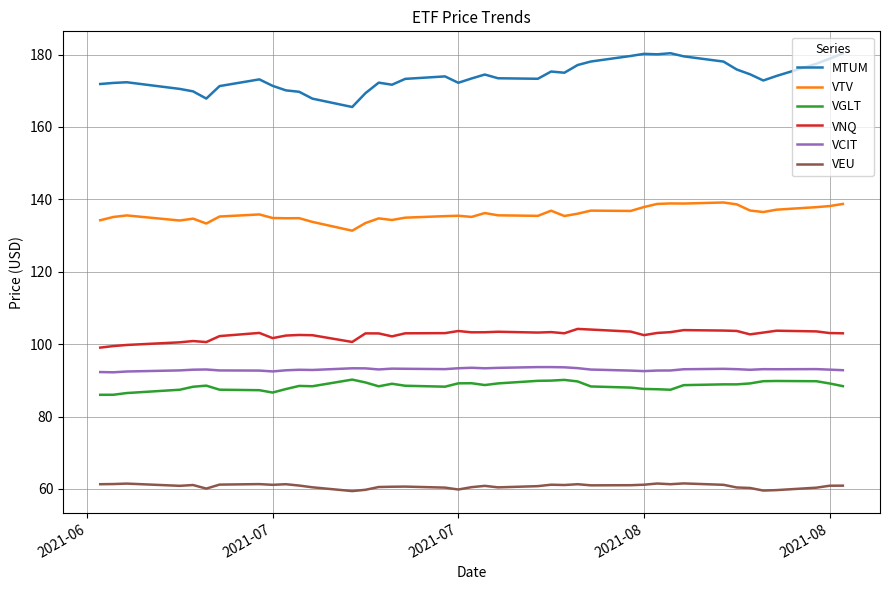

Which series has the largest total across all categories?

MTUM